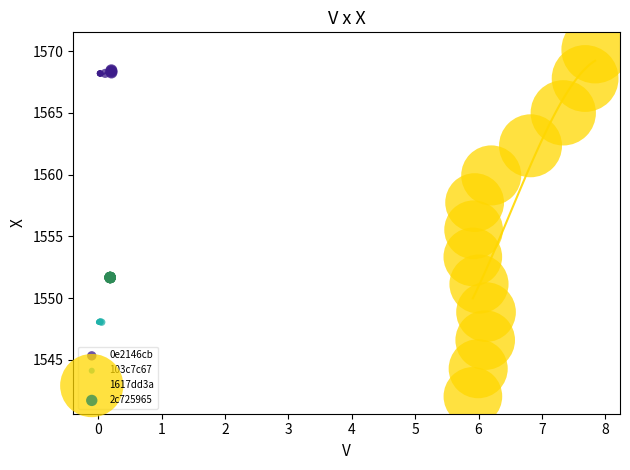

Which series reaches the maximum Y coordinate?

1617dd3a